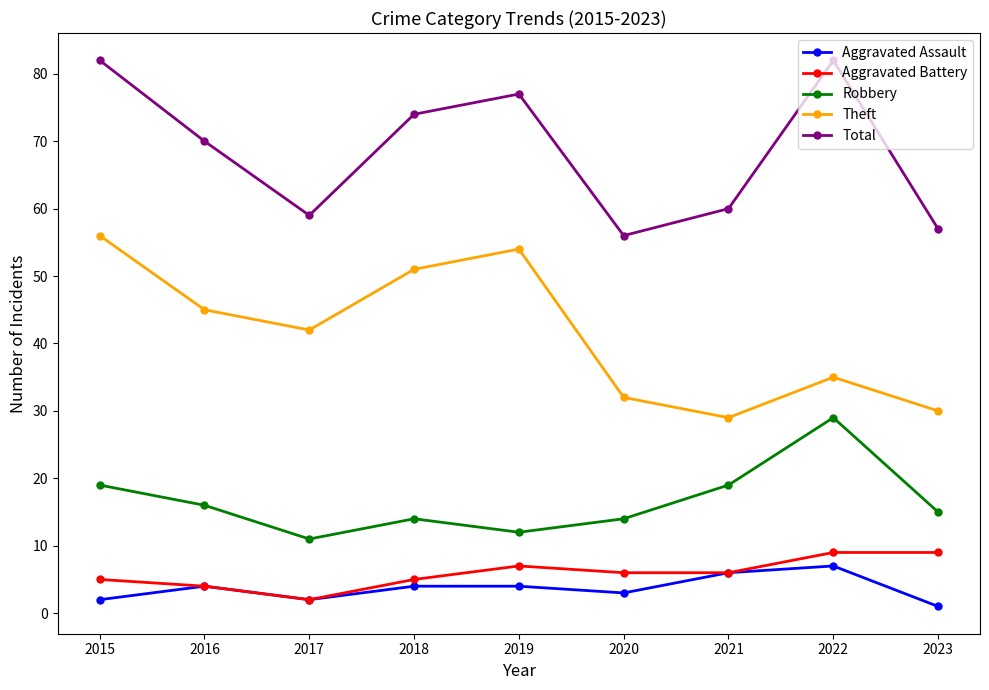

What is the lowest value of the Total series?

56